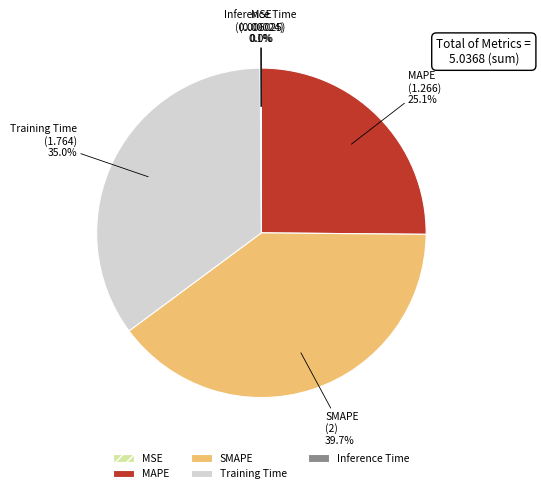

How much of the chart is everything except Training Time?

65.0%